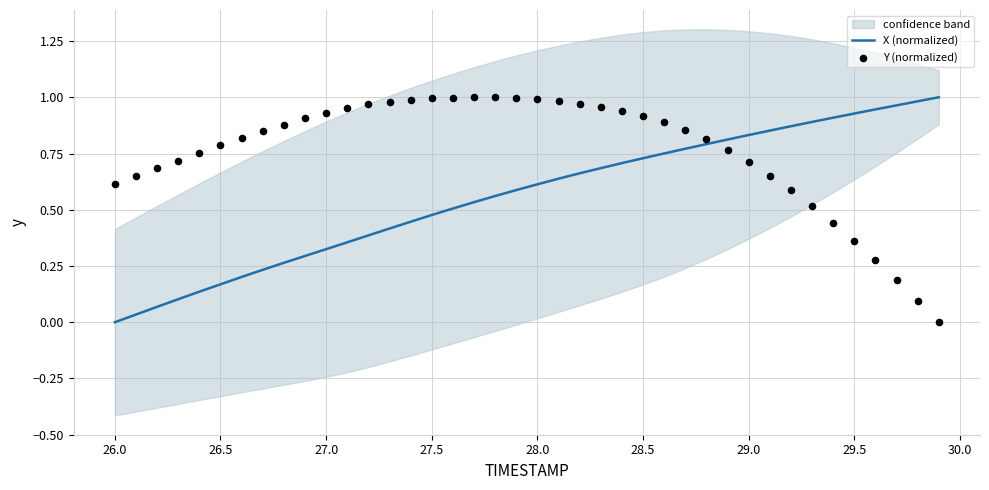

Which series has the largest Y range (max minus min)?

X (normalized)